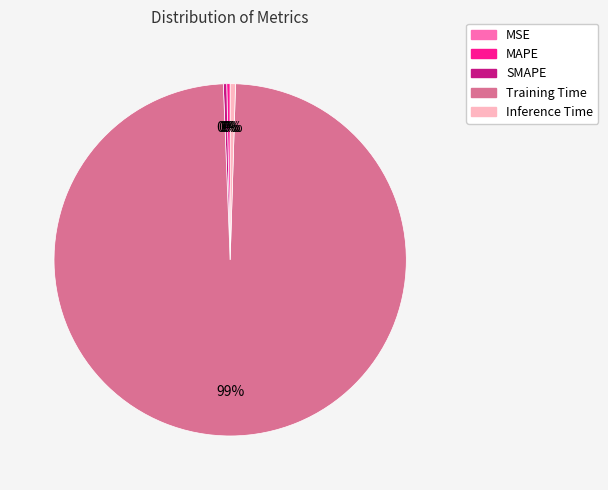

Do Inference Time and Training Time together represent more than half of the pie?

Yes